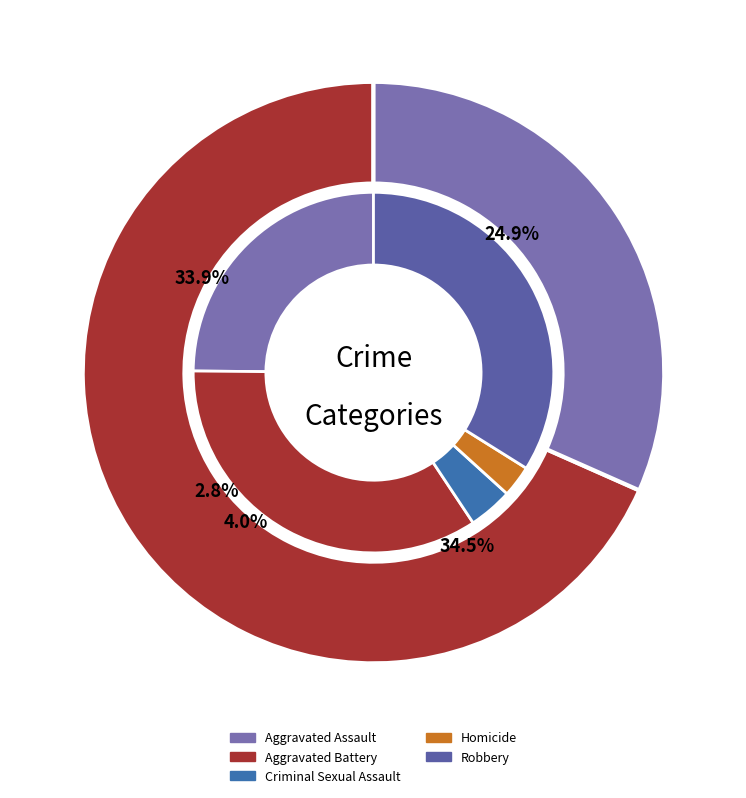

Is there a majority slice in this chart?

No